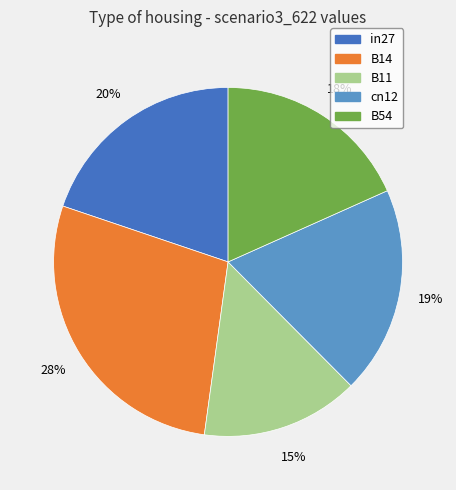

Is there any slice that represents more than half of the pie?

No